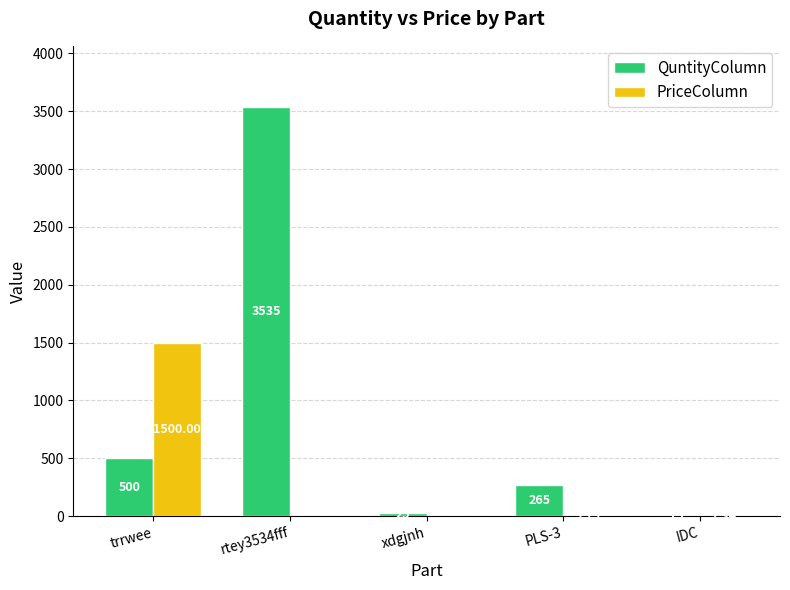

True or false: PriceColumn has a value of 0.0 at rtey3534fff.

True